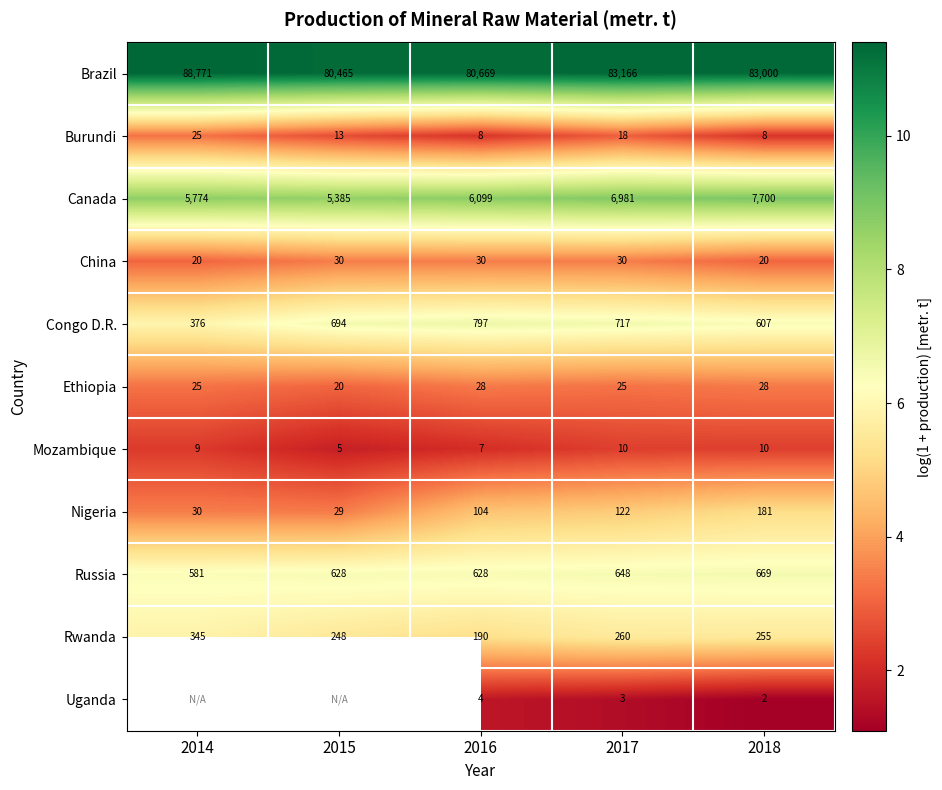

At which category is the sum across all series the highest?

2017